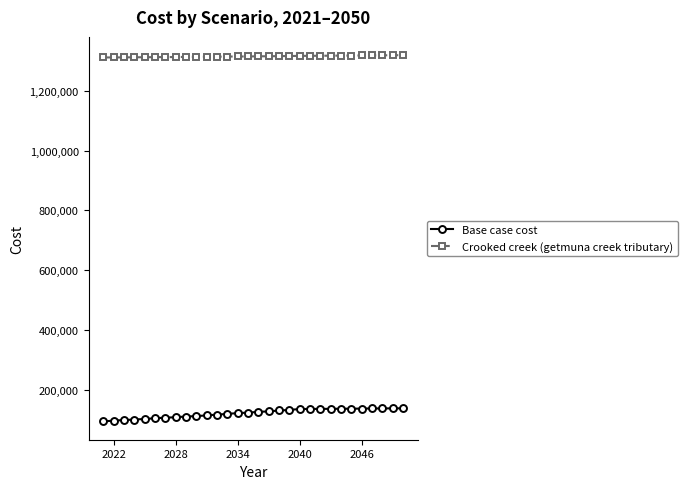

True or false: Crooked creek (getmuna creek tributary) and Base case cost intersect in this chart.

False